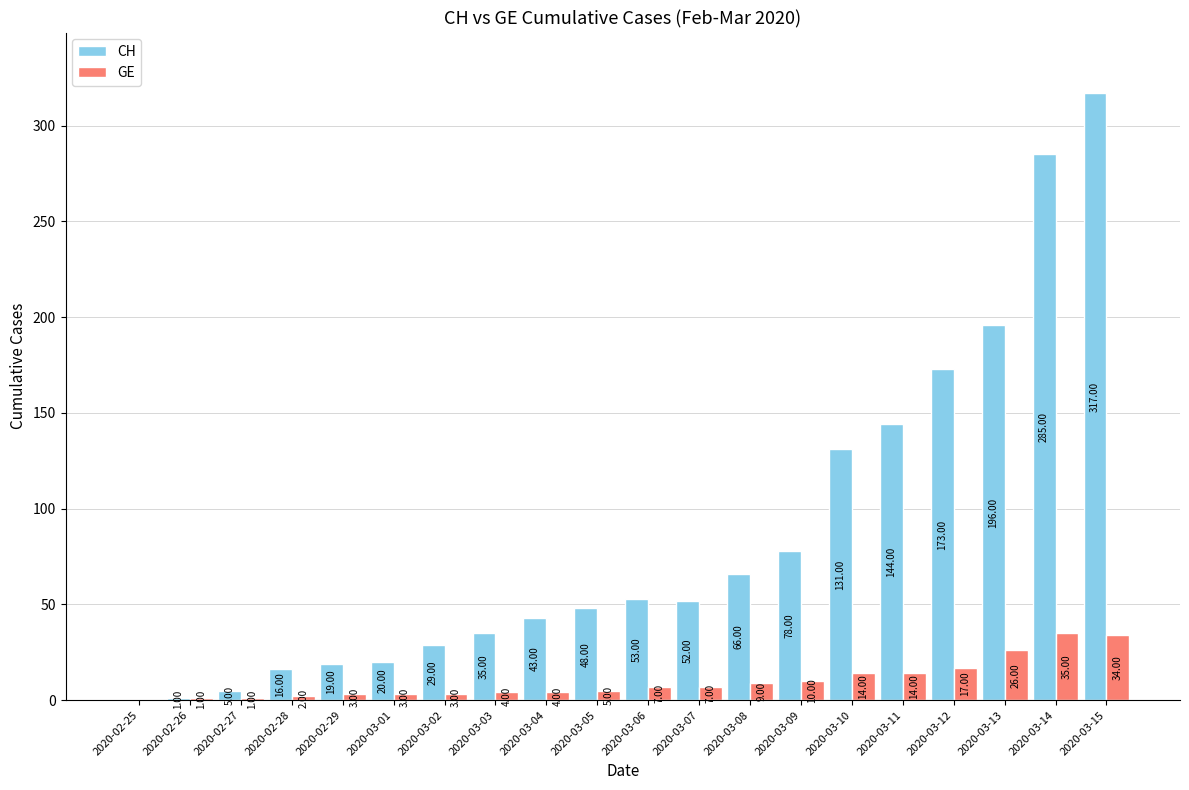

Is the value of GE at 2020-02-27 greater than the value of CH at 2020-03-14?

No